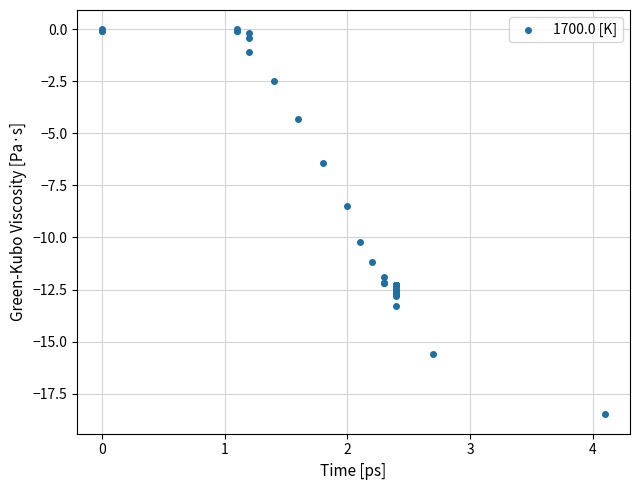

What Y value in the scatter plot is closest to -9?

-8.5